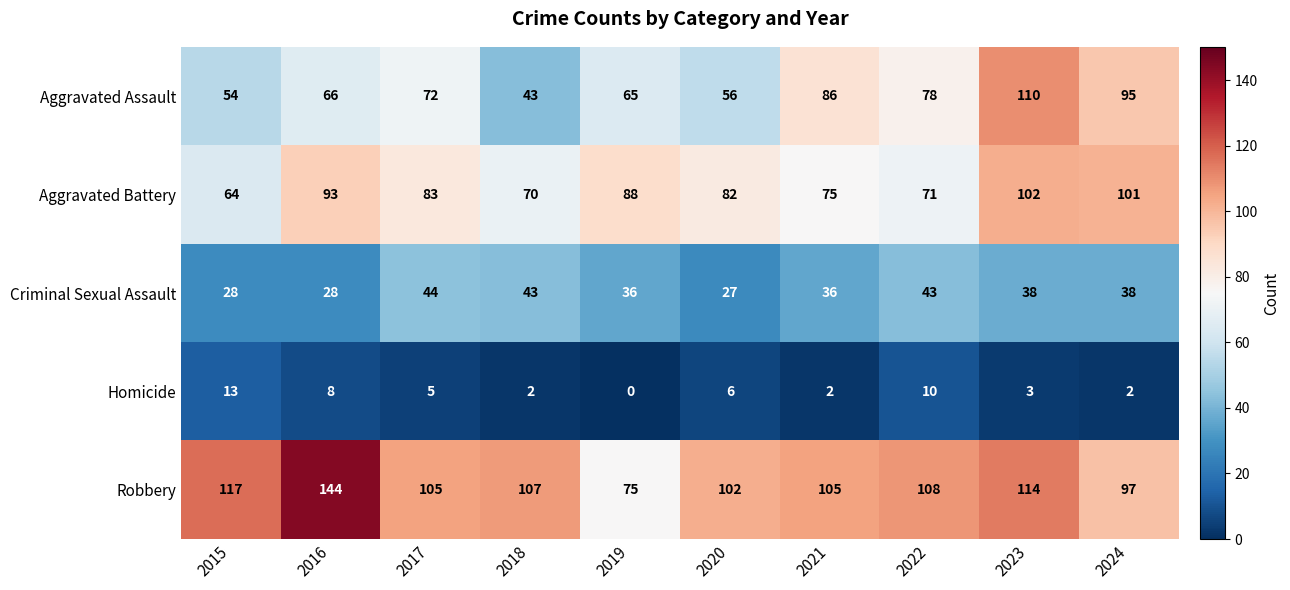

Which label corresponds to the largest value in the chart?

2016